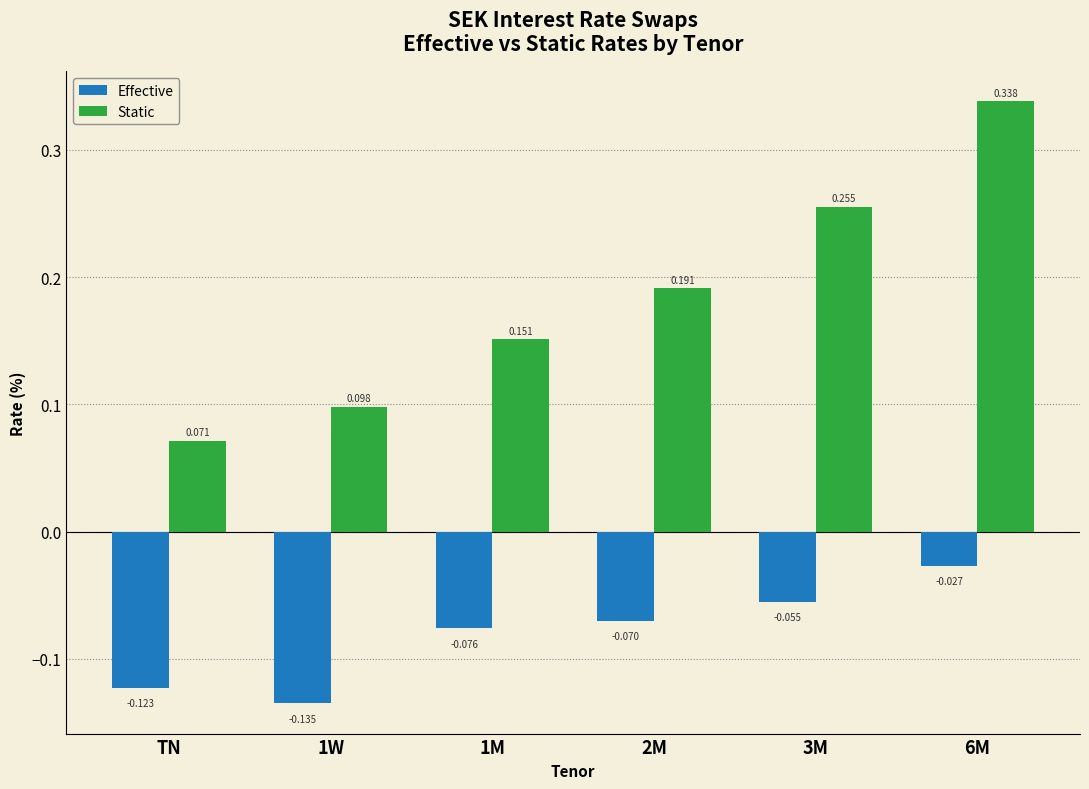

Which series has the largest range (max minus min)?

Static